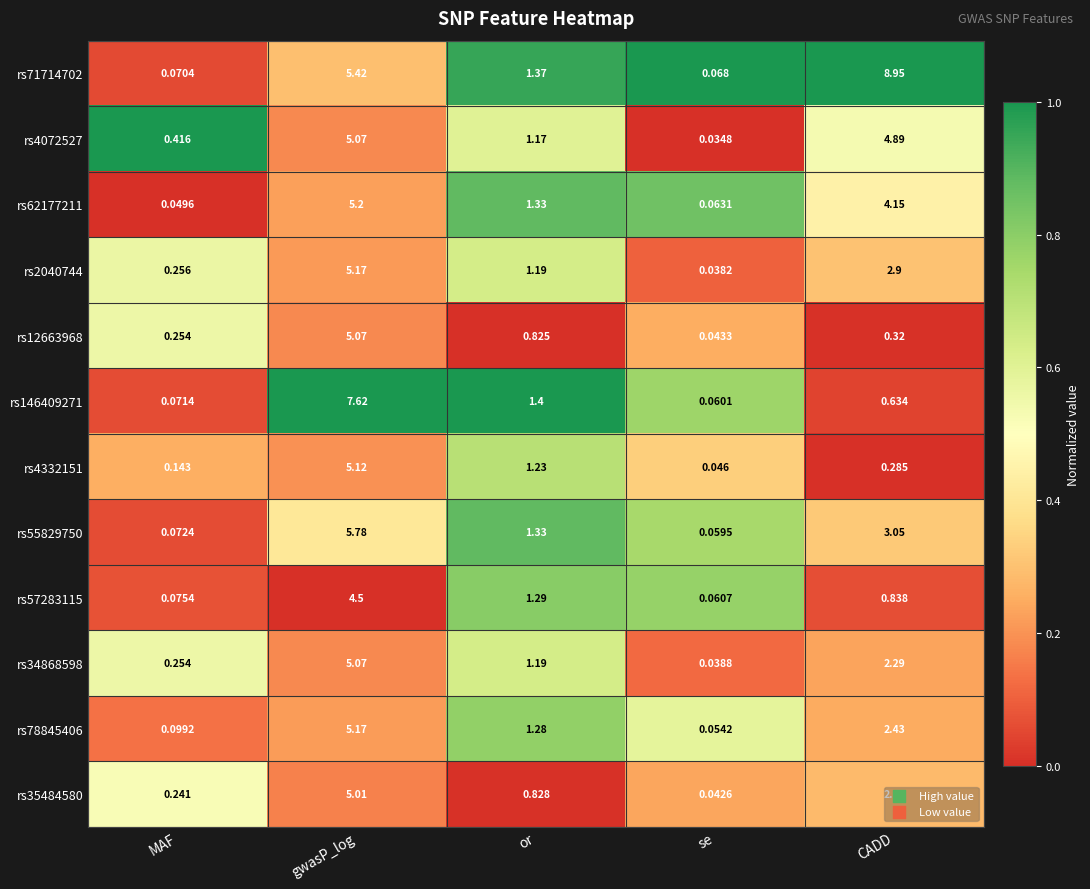

Which series has the largest total across all categories?

rs71714702